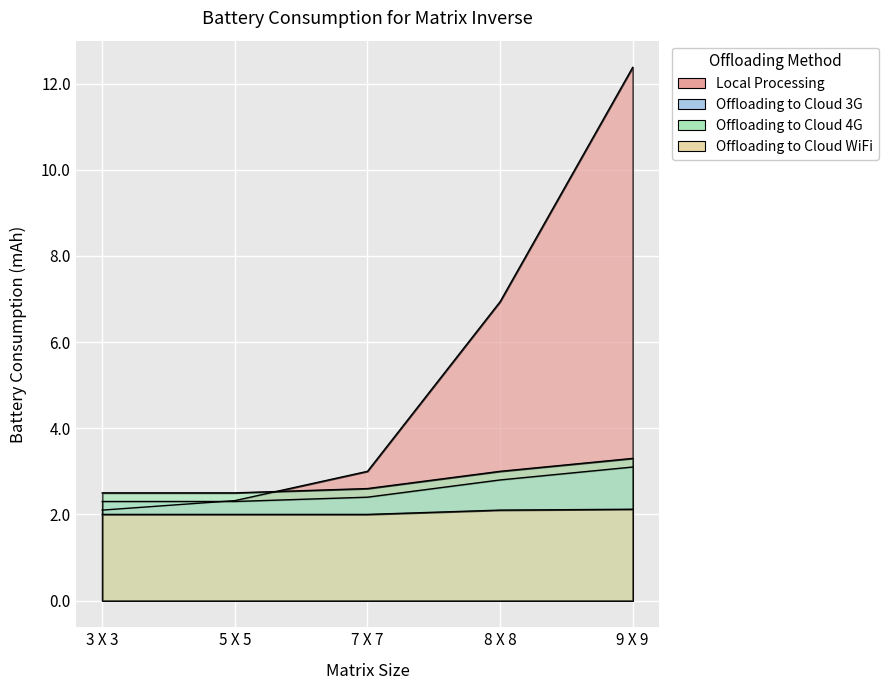

At 5 X 5, list the series in order from smallest to largest.

Offloading to Cloud WiFi, Offloading to Cloud 3G, Local Processing, Offloading to Cloud 4G